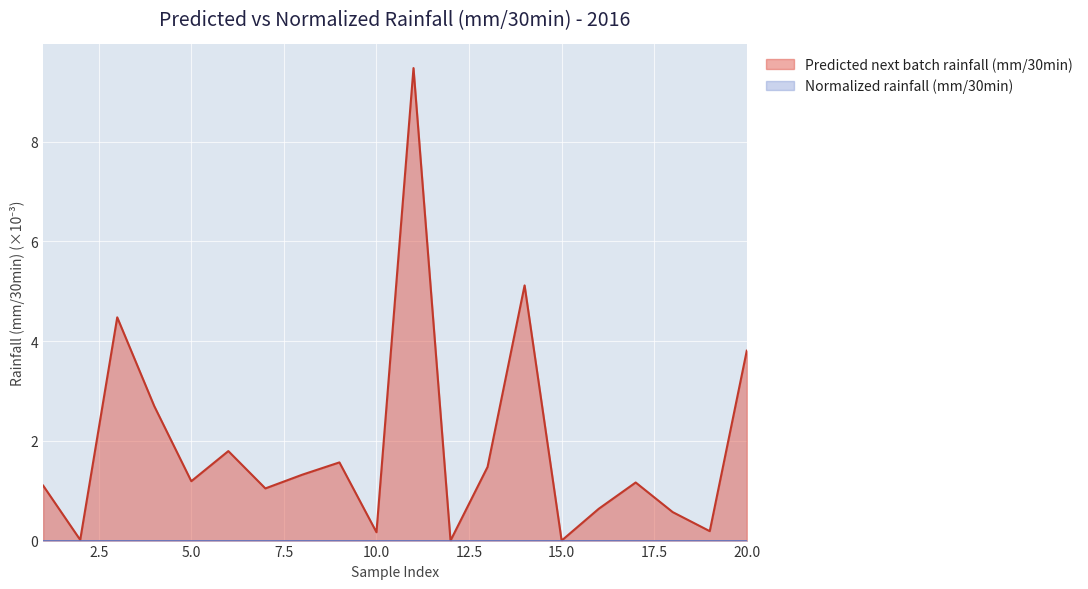

Reading right to left, what are all the values shown in this chart?

20=3.8	19=0.2	18=0.6	17=1.2	16=0.6	15=0.0	14=5.1	13=1.5	12=0.0	11=9.5	10=0.2	9=1.6	8=1.3	7=1.0	6=1.8	5=1.2	4=2.7	3=4.5	2=0.0	1=1.1